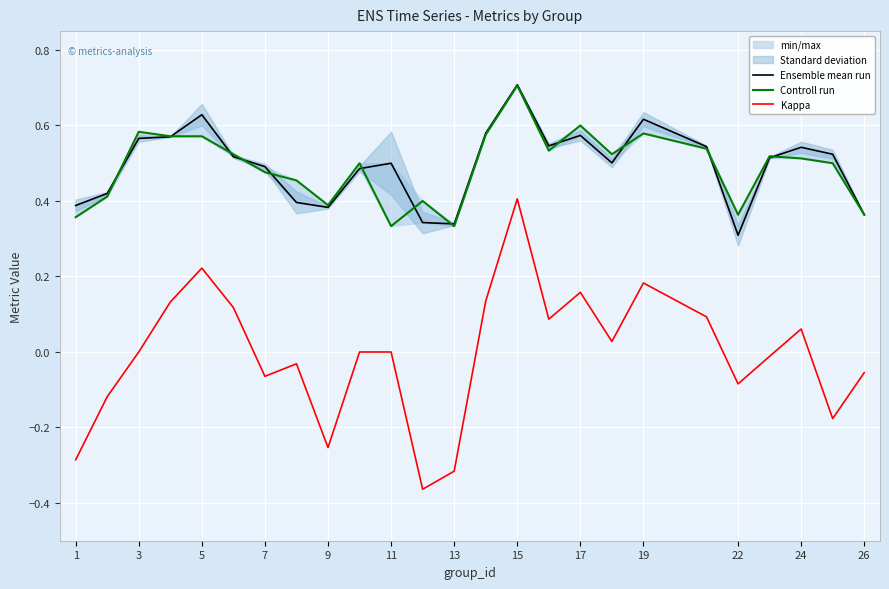

True or false: Kappa has more than 1 interior local peaks.

True